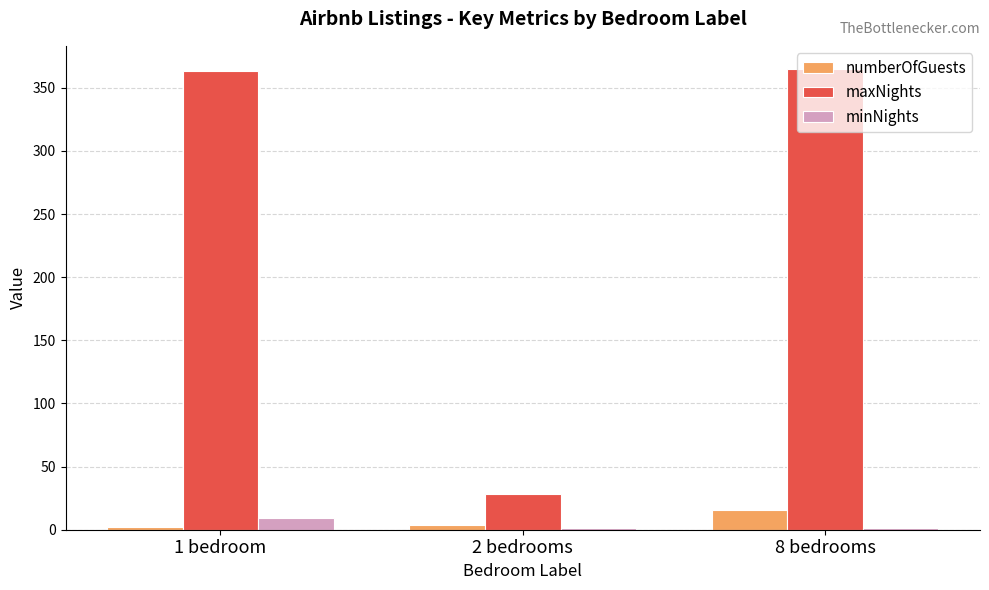

Is the value of minNights at 8 bedrooms greater than the value of maxNights at 2 bedrooms?

No